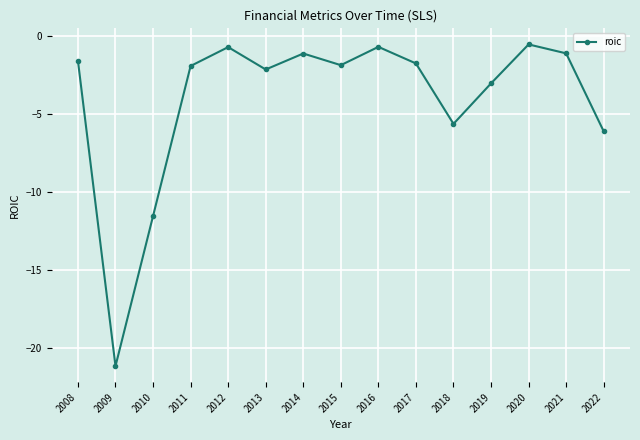

What is the sum of the values at 2014 and 2021?

-2.3